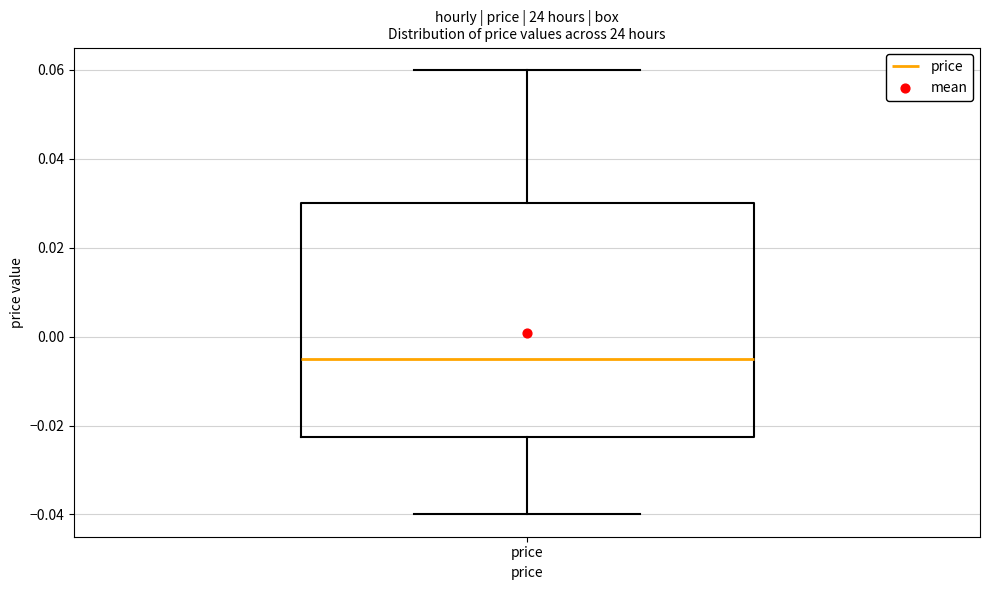

Read this box plot against the y-axis: the position of the median line, the range covered by the box, and the ends of both whiskers. The values are not printed on the chart, so give them approximately, as read against the axis.

median -0.004, box -0.022 to 0.030, whiskers -0.040 to 0.060